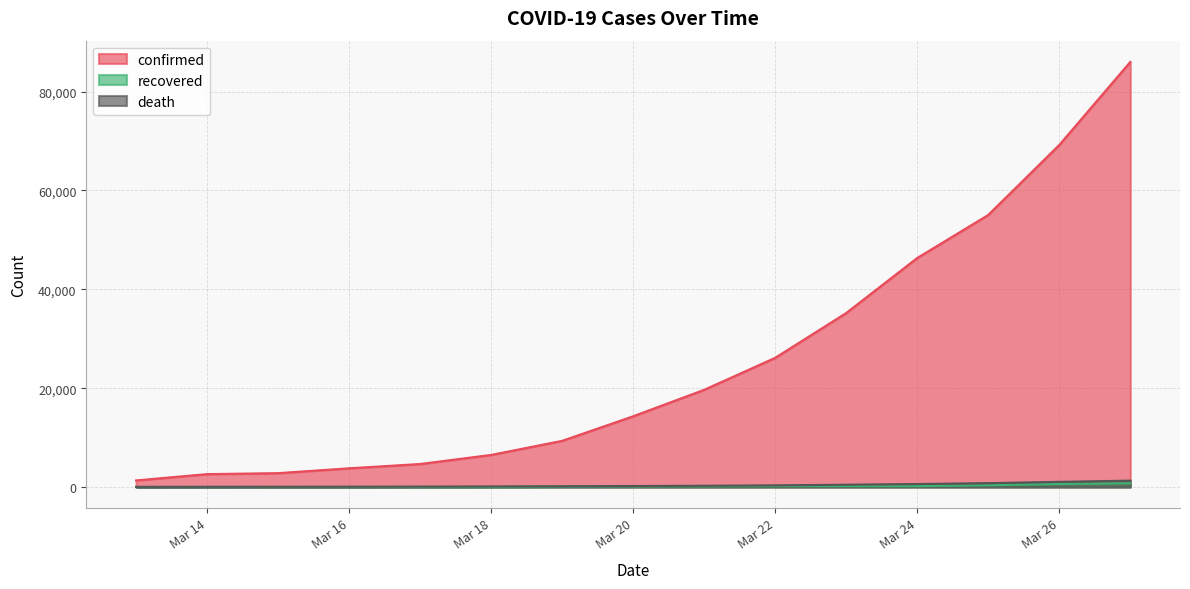

How many distinct data groups are displayed?

3